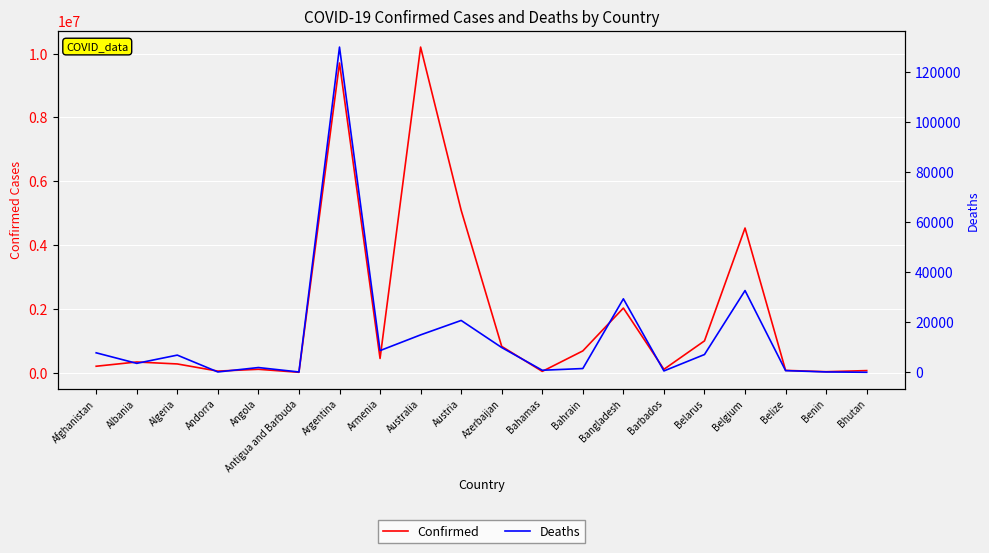

At which label does Deaths first exceed 6879?

Afghanistan